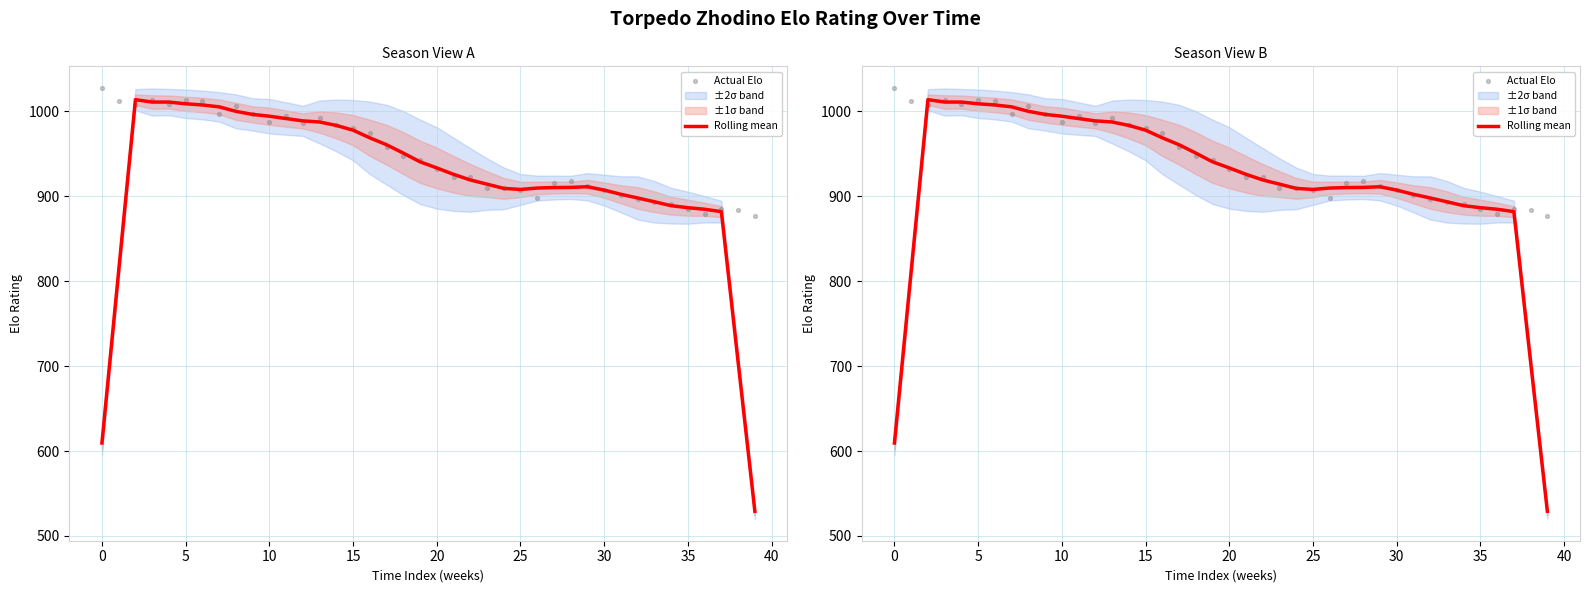

Which series reaches the maximum Y coordinate?

Actual Elo